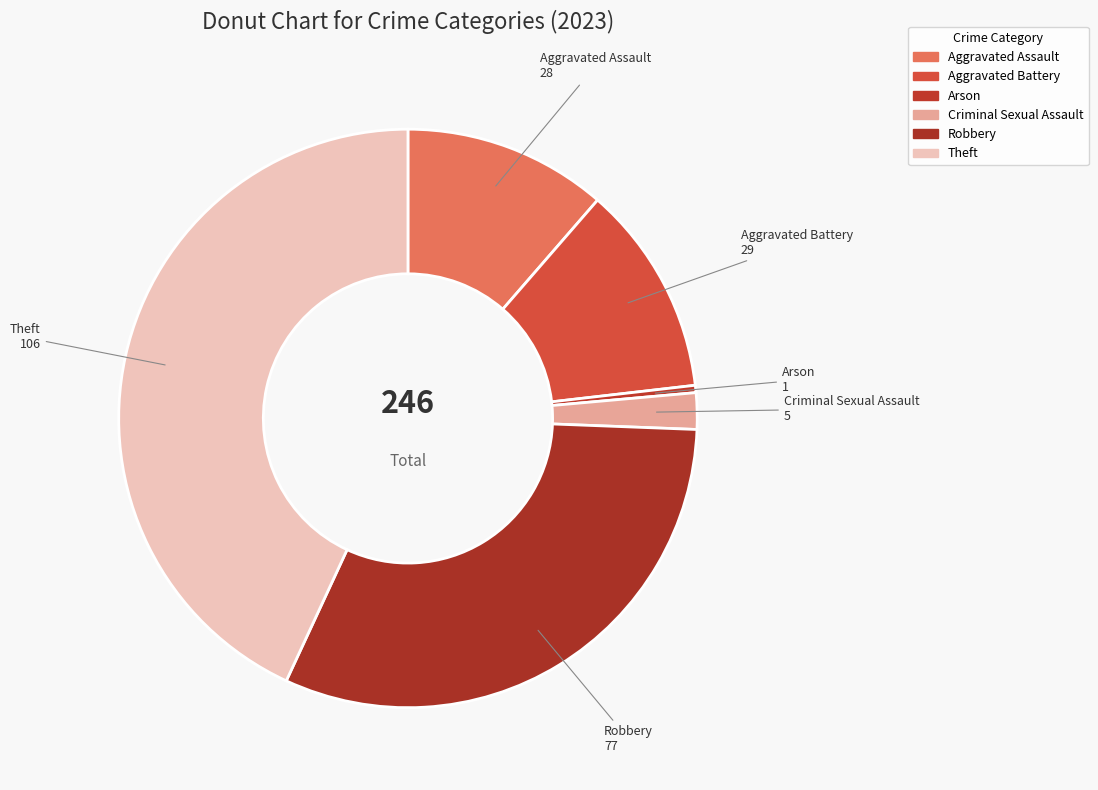

True or false: Aggravated Battery accounts for 18% of the total.

False